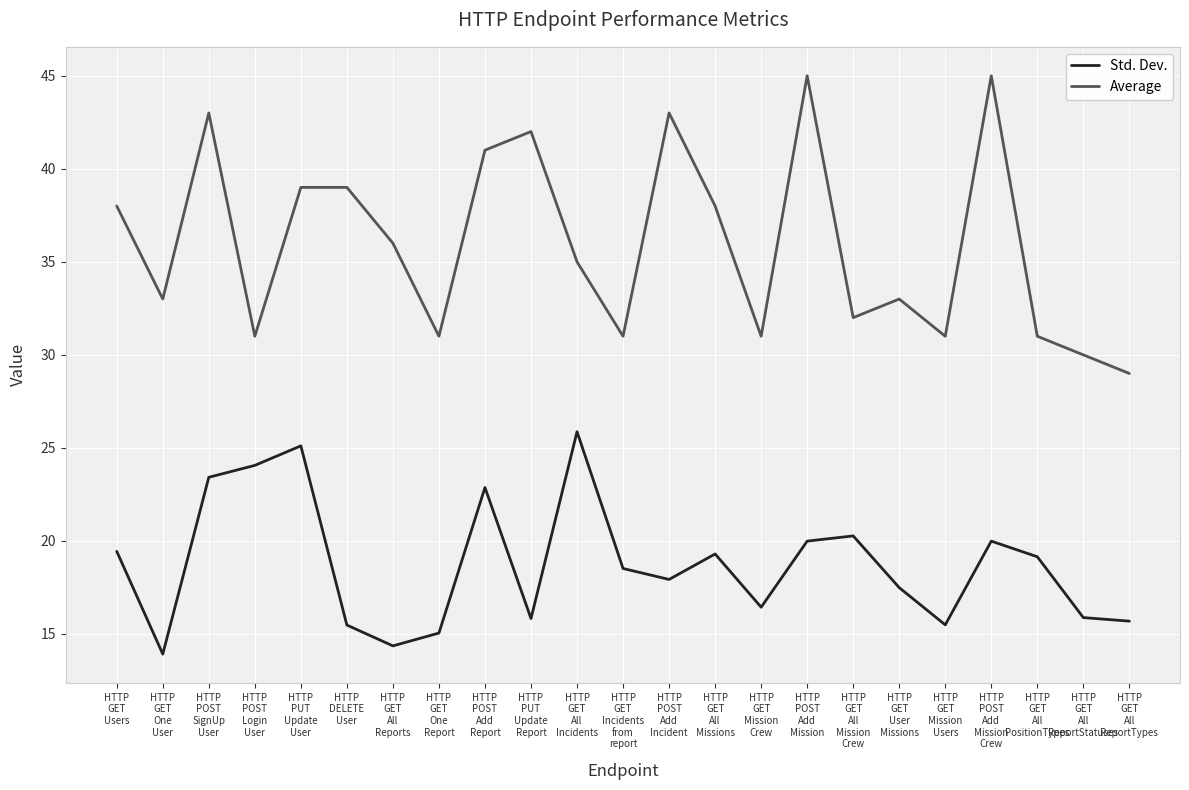

List the series in order of their peak value, lowest first.

Std. Dev., Average